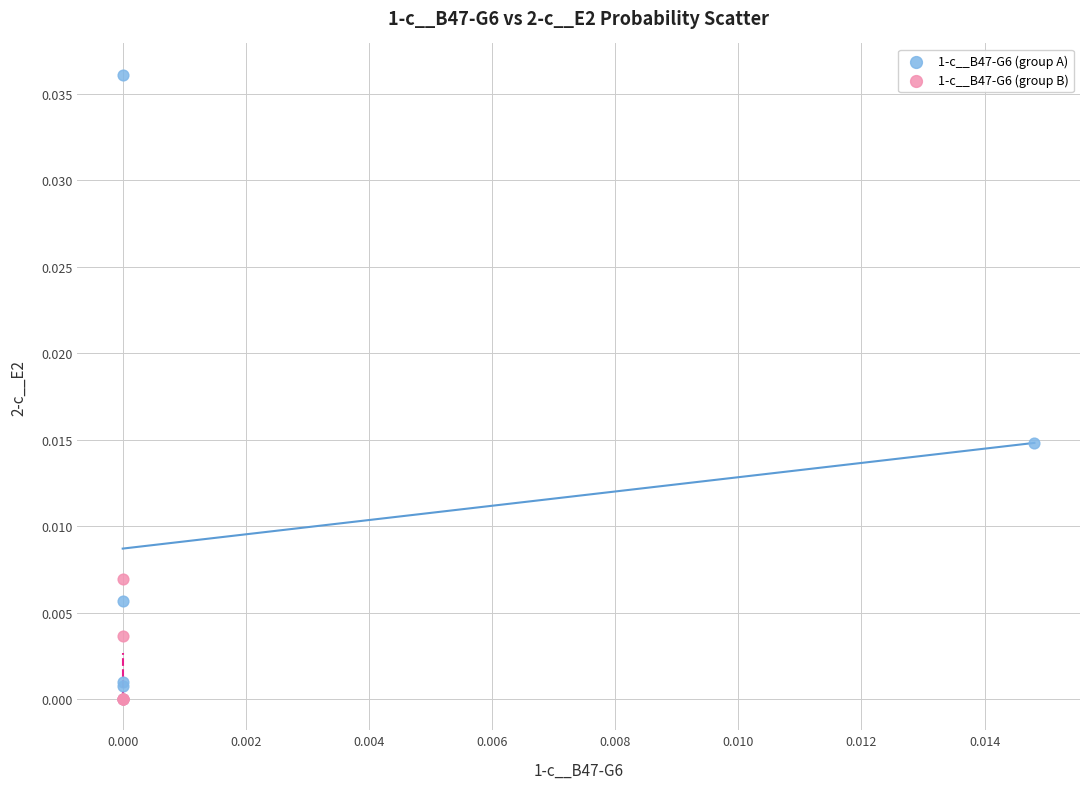

Which series reaches the maximum Y coordinate?

1-c__B47-G6 (group A)